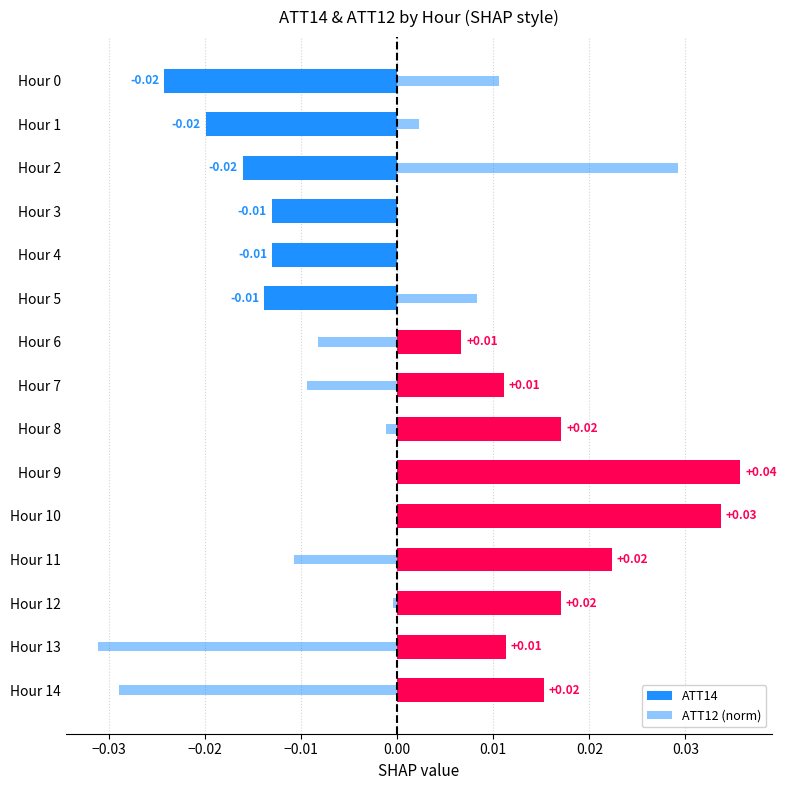

Are the bars horizontal?

Yes